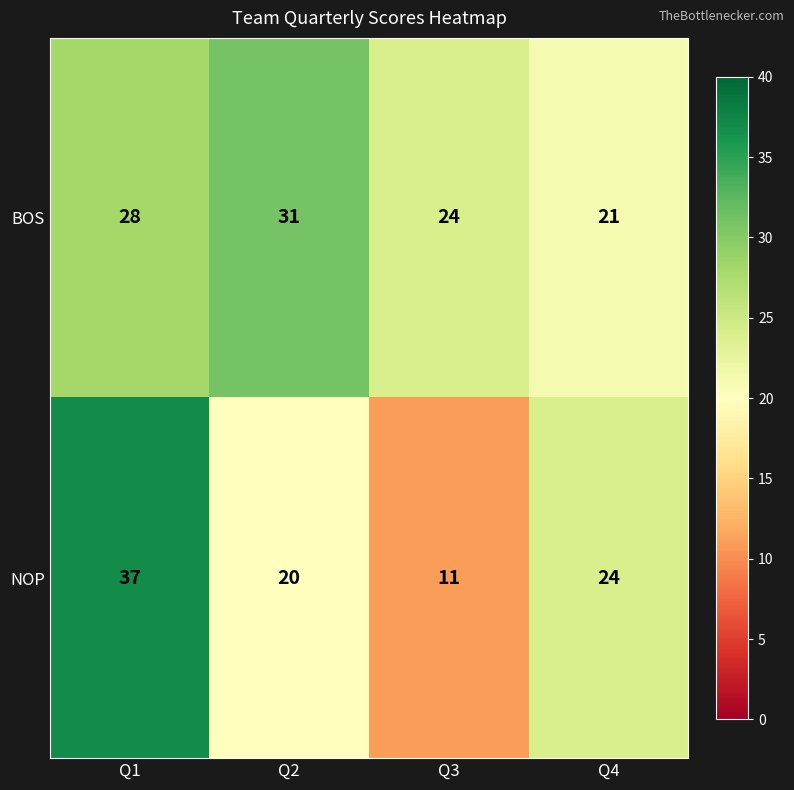

Where does the NOP series first go above 24?

Q1